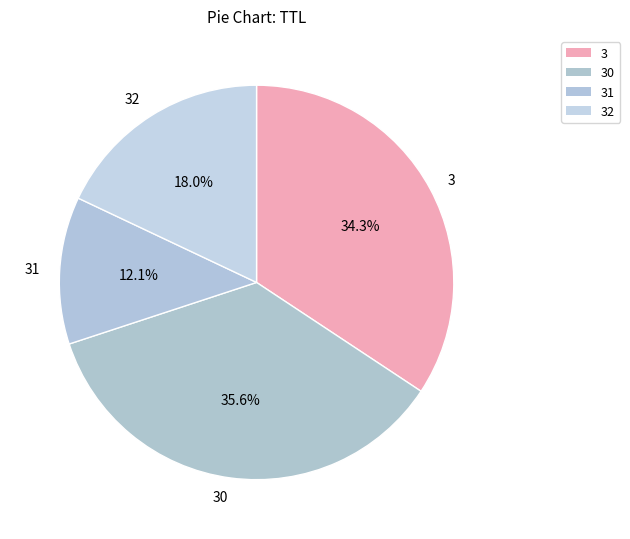

What percentage is the 30 slice, to the nearest percent?

36%